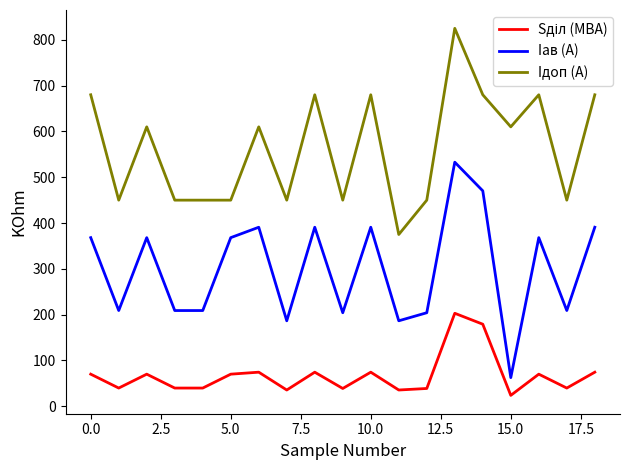

Which series has the largest total across all categories?

Iдоп (А)